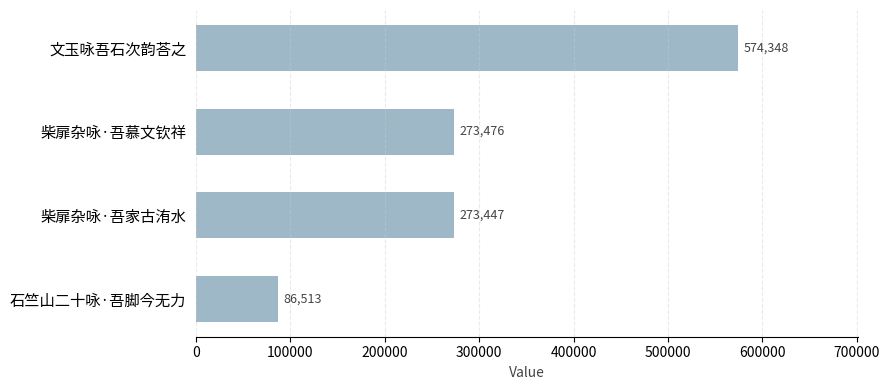

Count the number of categories in the chart.

4